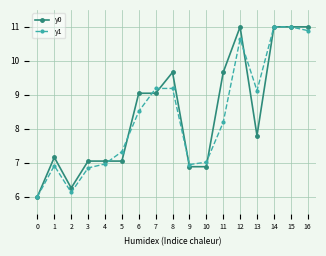

Is it true that y0 equals 7.0 at 3?

True